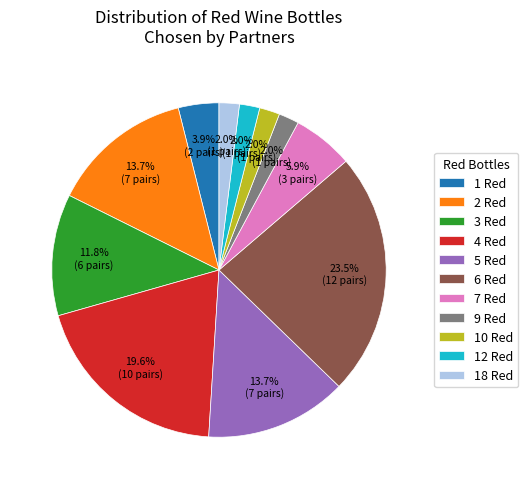

Is there a majority slice in this chart?

No